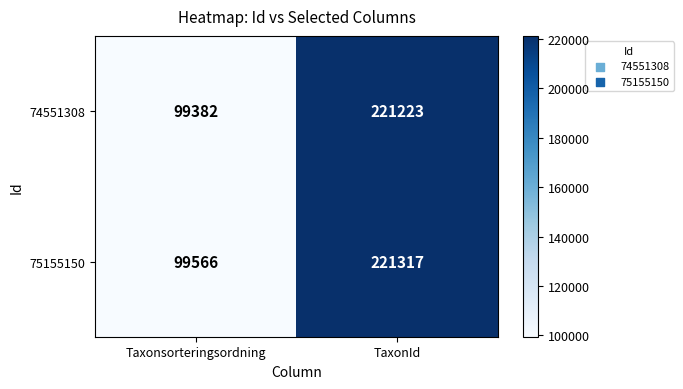

Is it true that 74551308 equals 221223 at TaxonId?

True